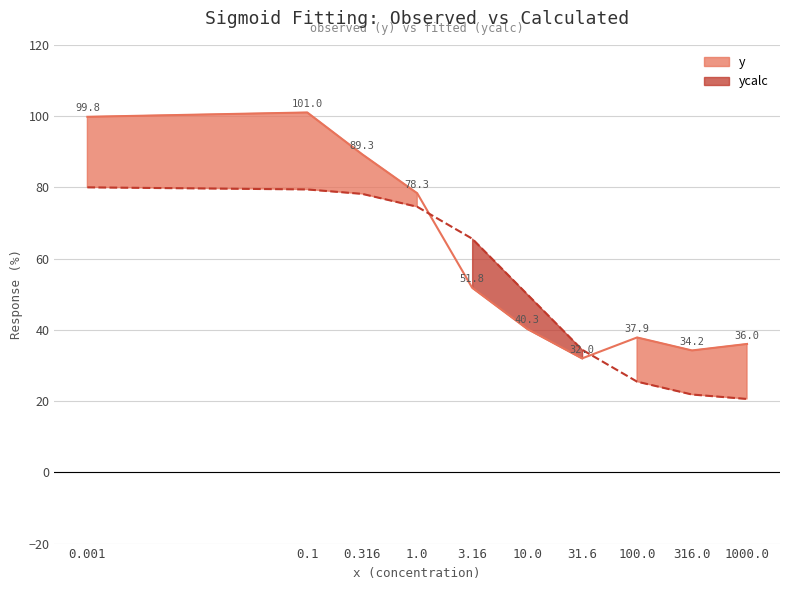

Where is ycalc nearest to the value 50?

10.0